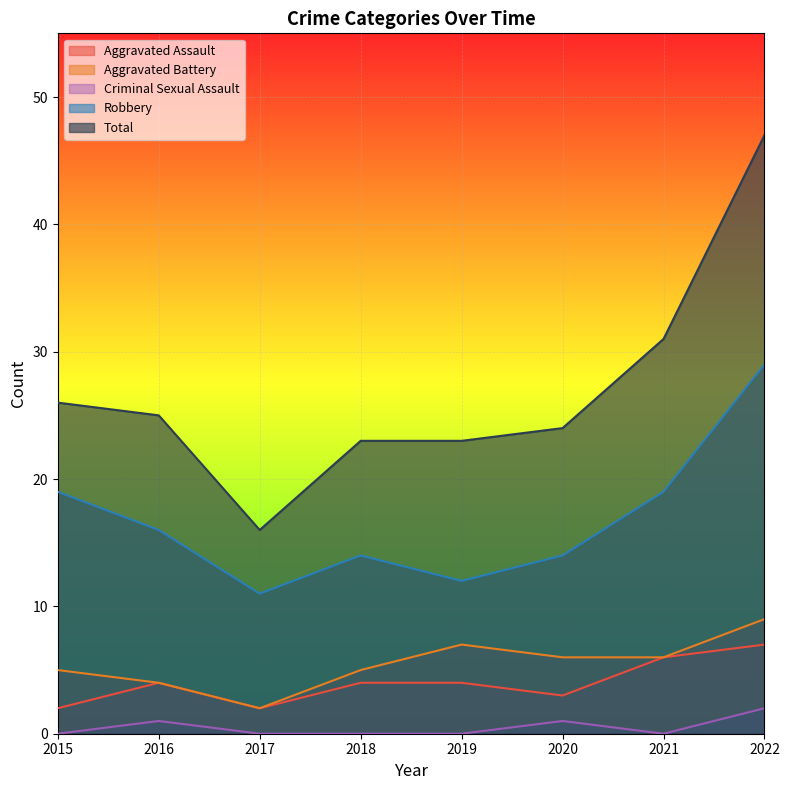

How many data points in Robbery are above 16?

3